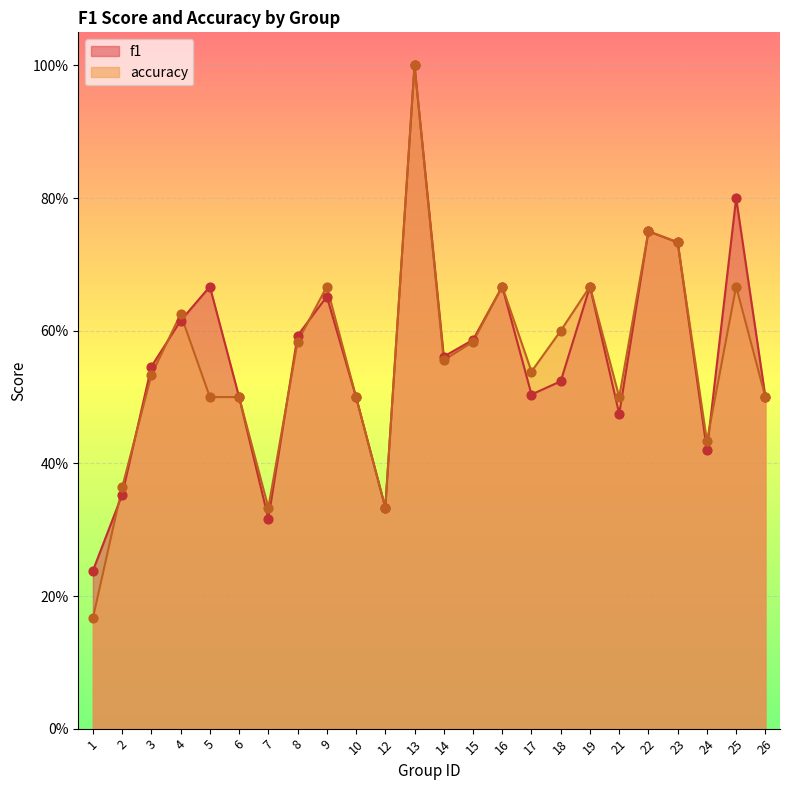

Which series has the widest spread of Y values?

accuracy